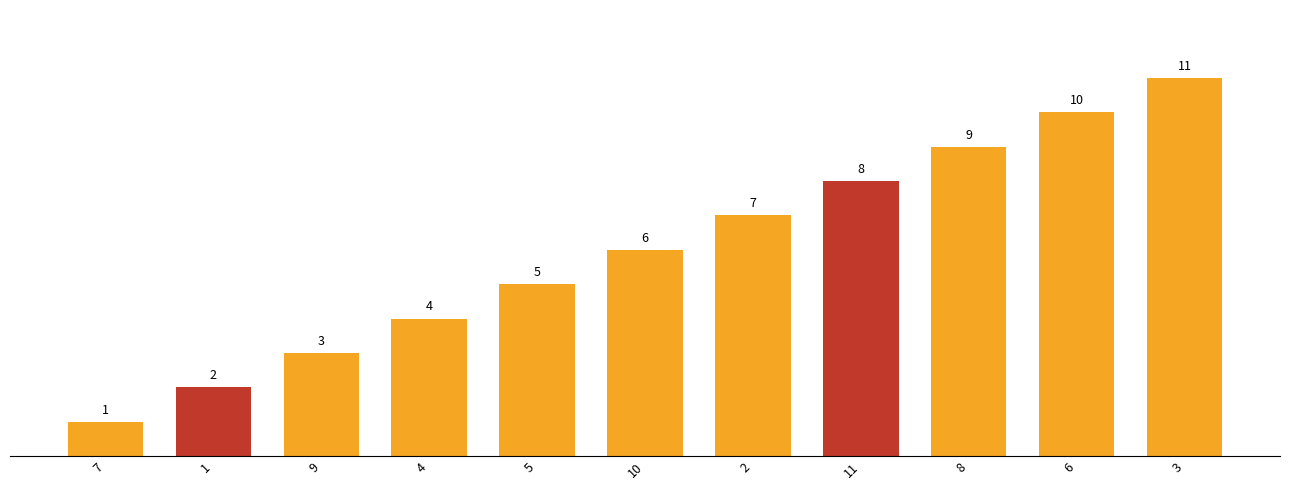

At which category does the chart reach its minimum across all series?

7